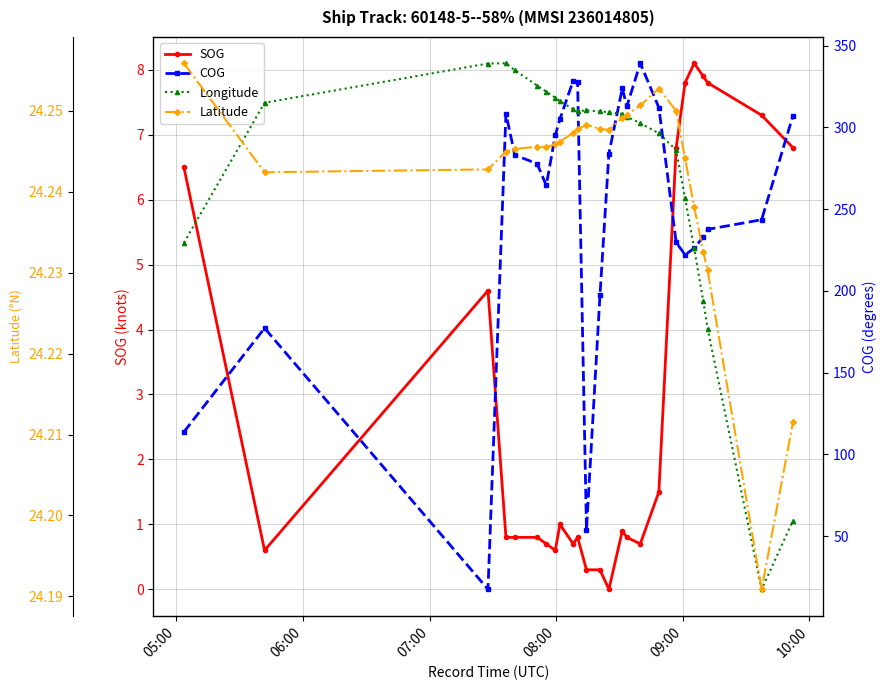

True or false: SOG and COG intersect in this chart.

False